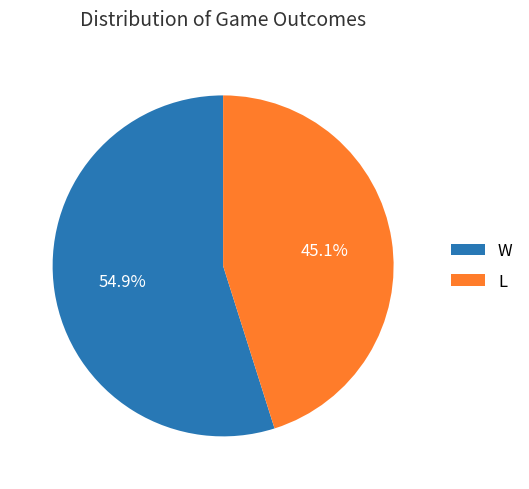

What is the majority slice?

W